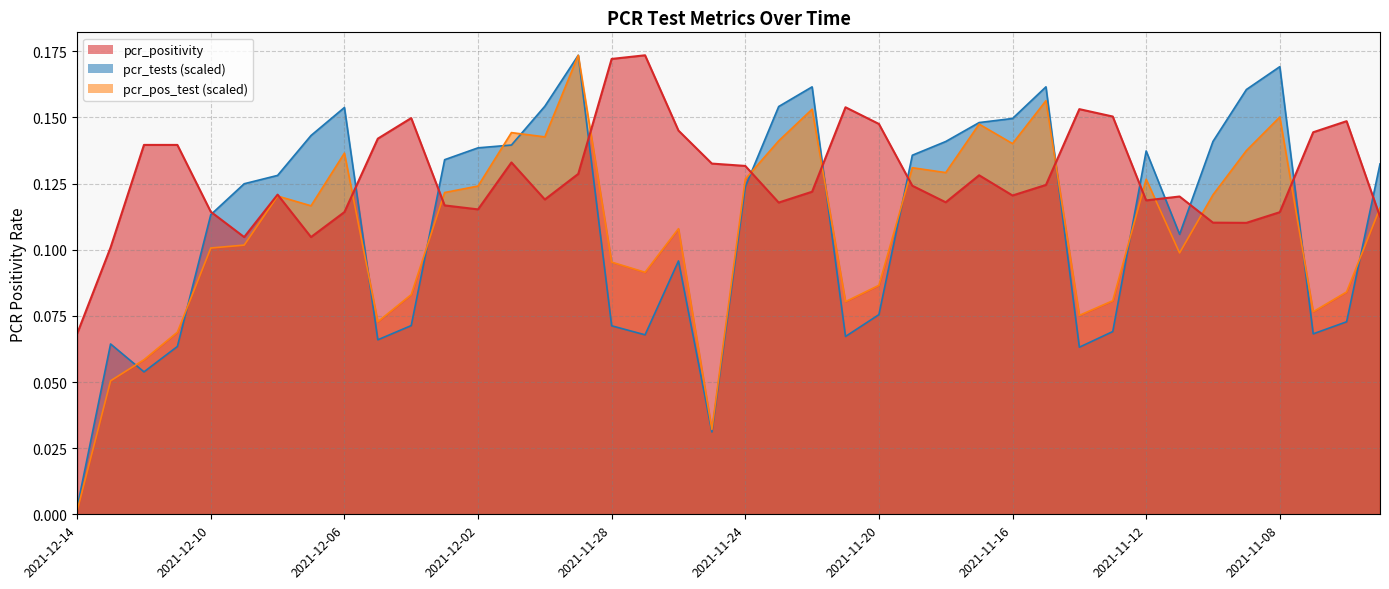

How many intersections are there between pcr_positivity and pcr_pos_test?

13